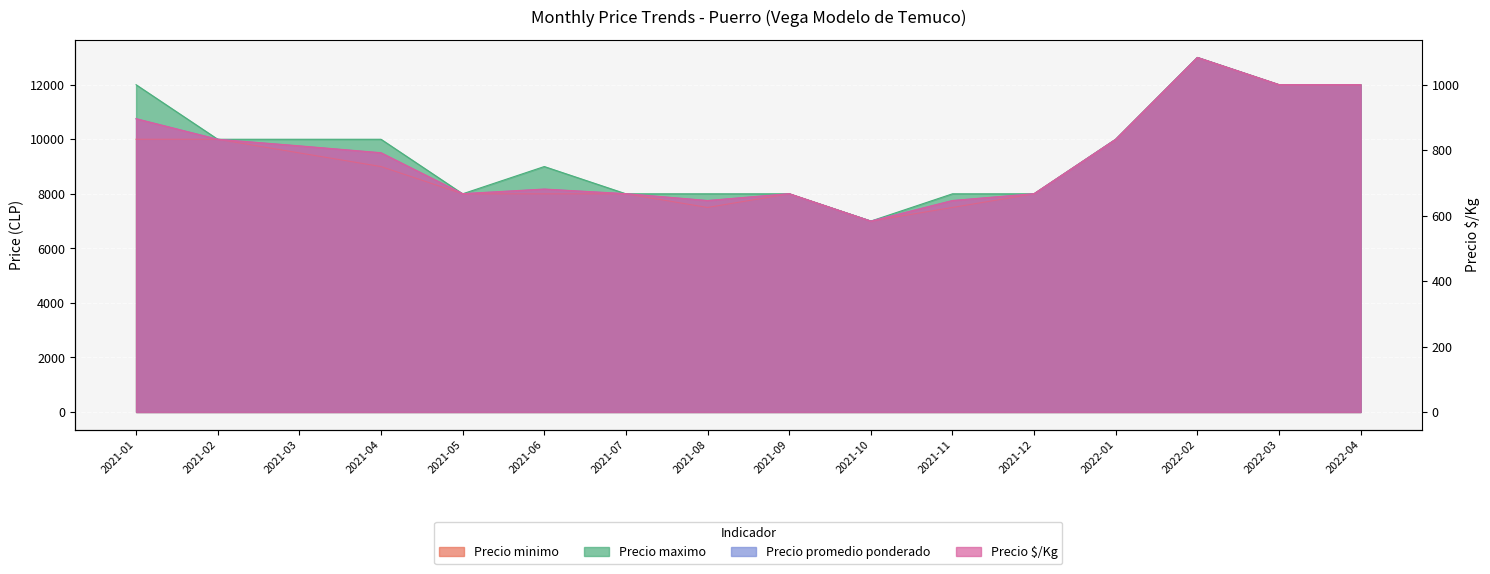

What are all the series names shown in the legend?

Precio minimo, Precio maximo, Precio promedio ponderado, Precio $/Kg